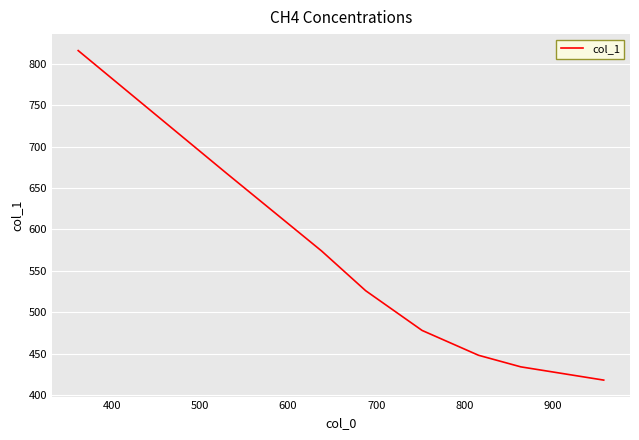

True or false: the data has more than 0 interior local peaks.

False